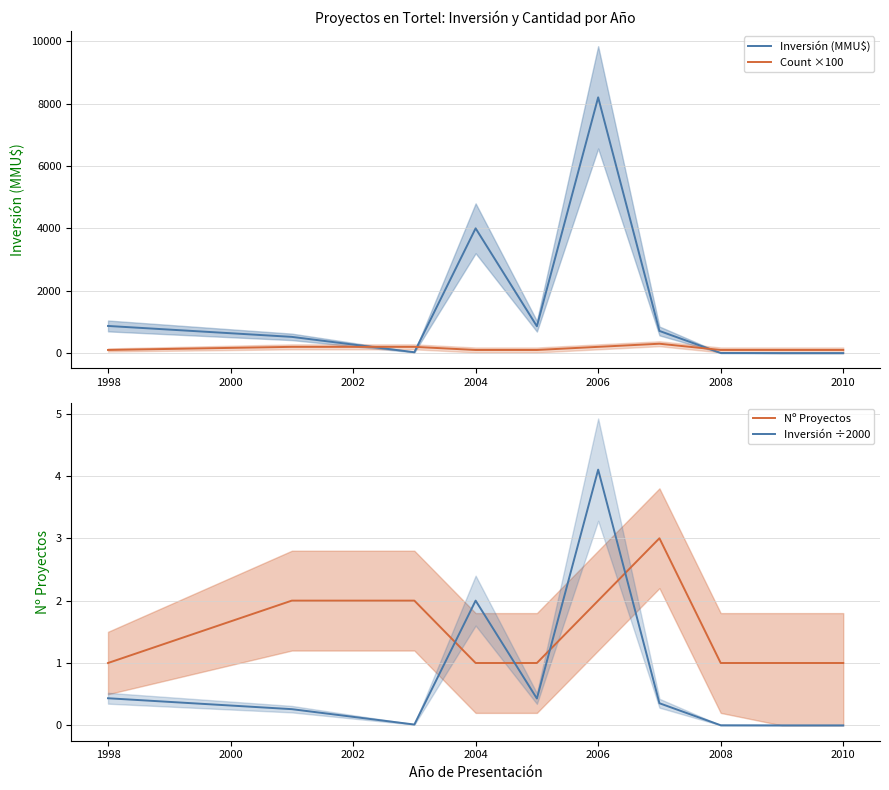

What is the greatest value displayed?

8200.0